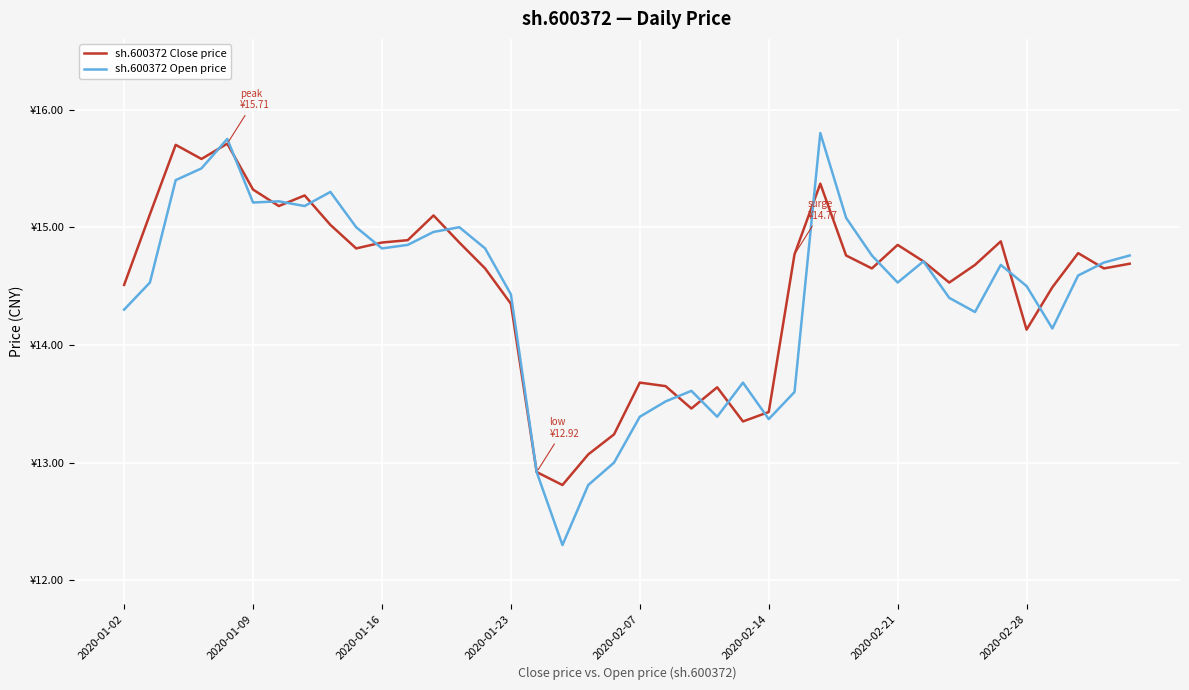

What is the sum of all sh.600372 Close price values?

580.1